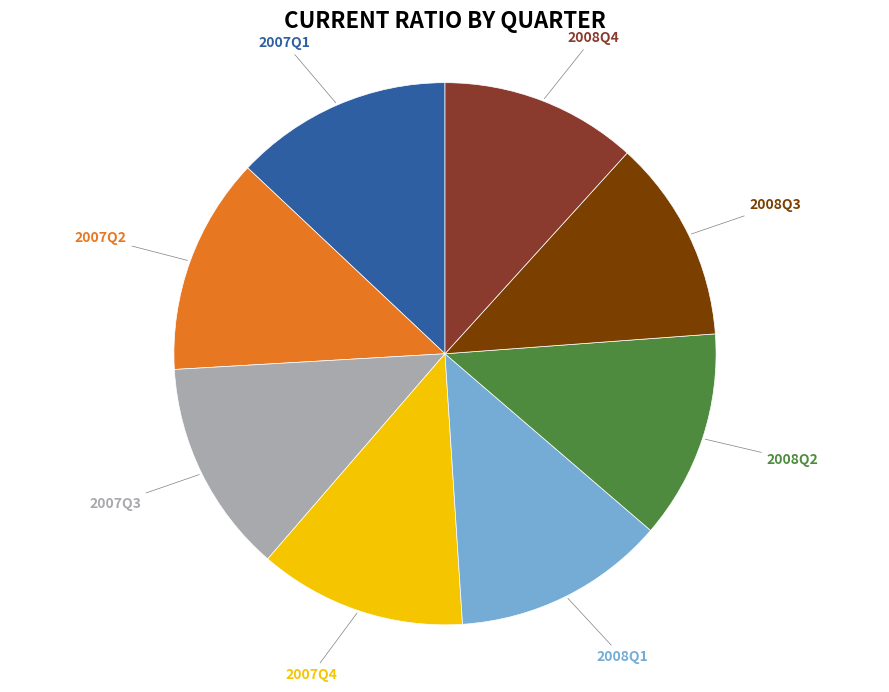

Is there a majority slice in this chart?

No